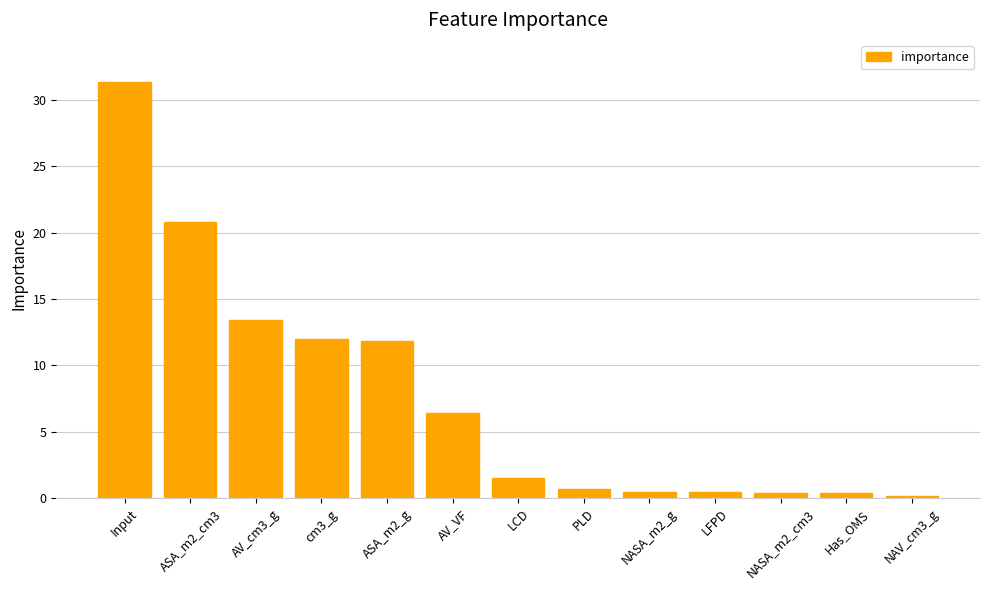

How many bars are there in total?

13